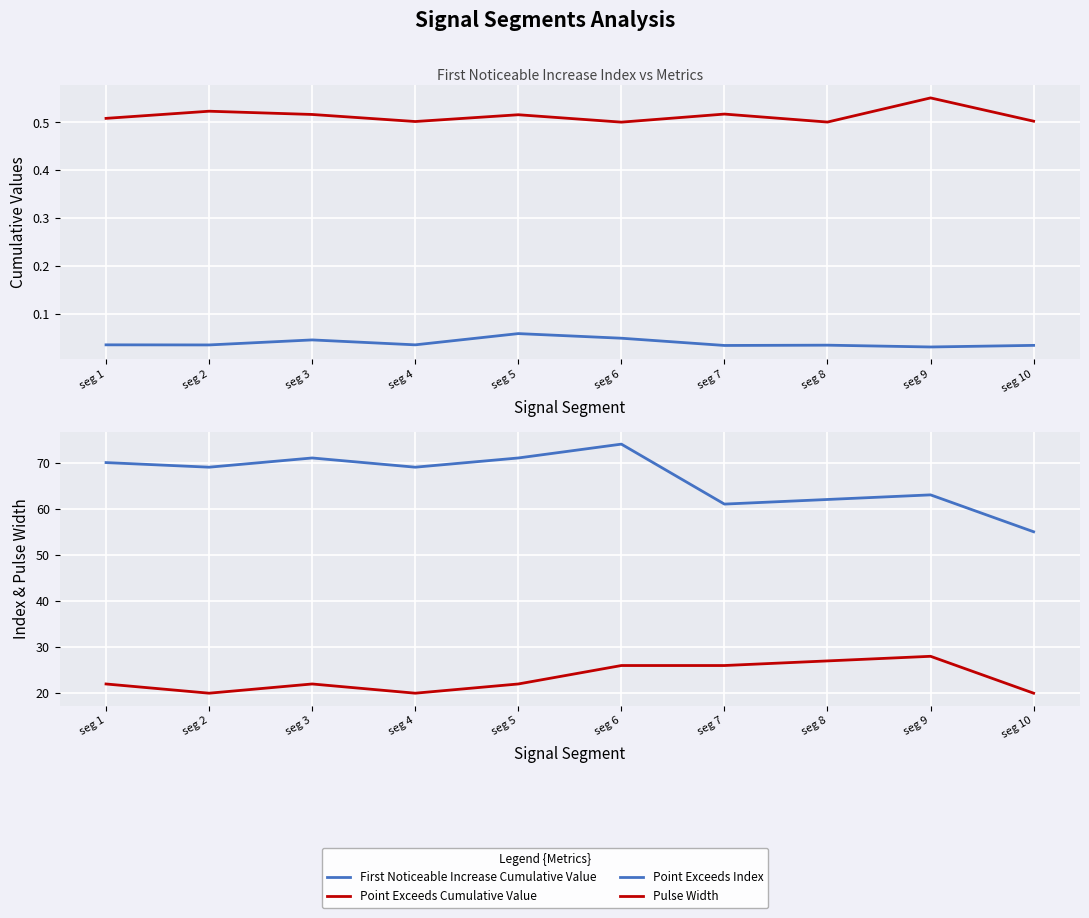

How many interior local valleys does the Pulse Width series have?

2